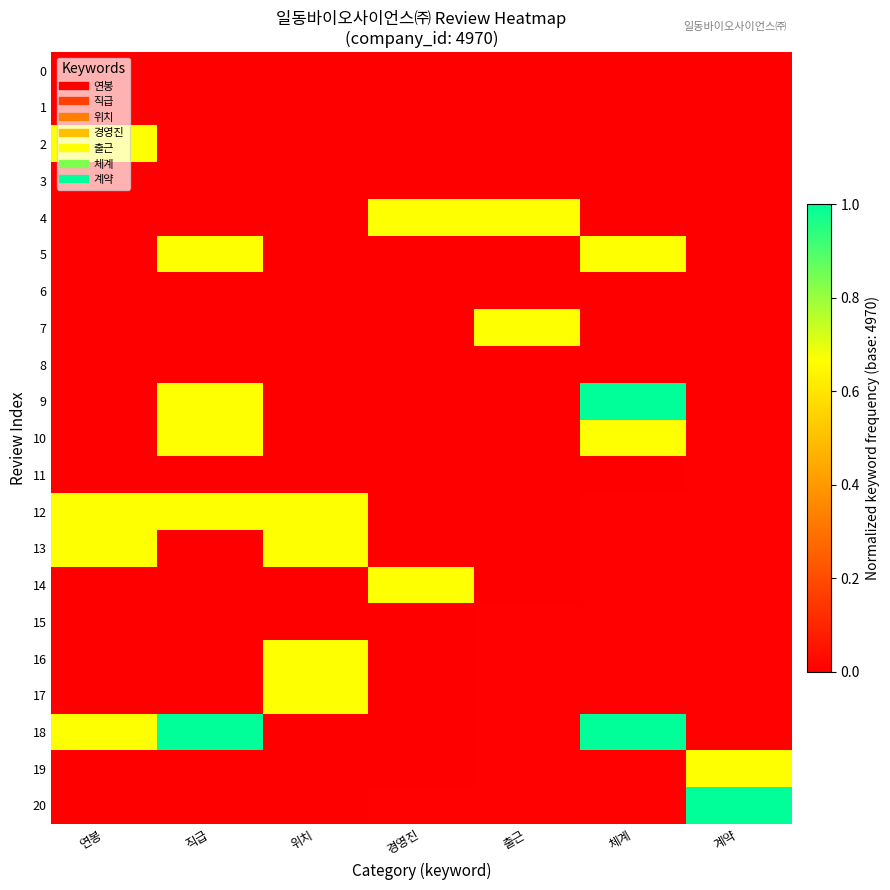

Rank the series at 출근 from lowest to highest value.

0, 1, 2, 3, 5, 6, 8, 9, 10, 11, 12, 13, 14, 15, 16, 17, 18, 19, 20, 4, 7